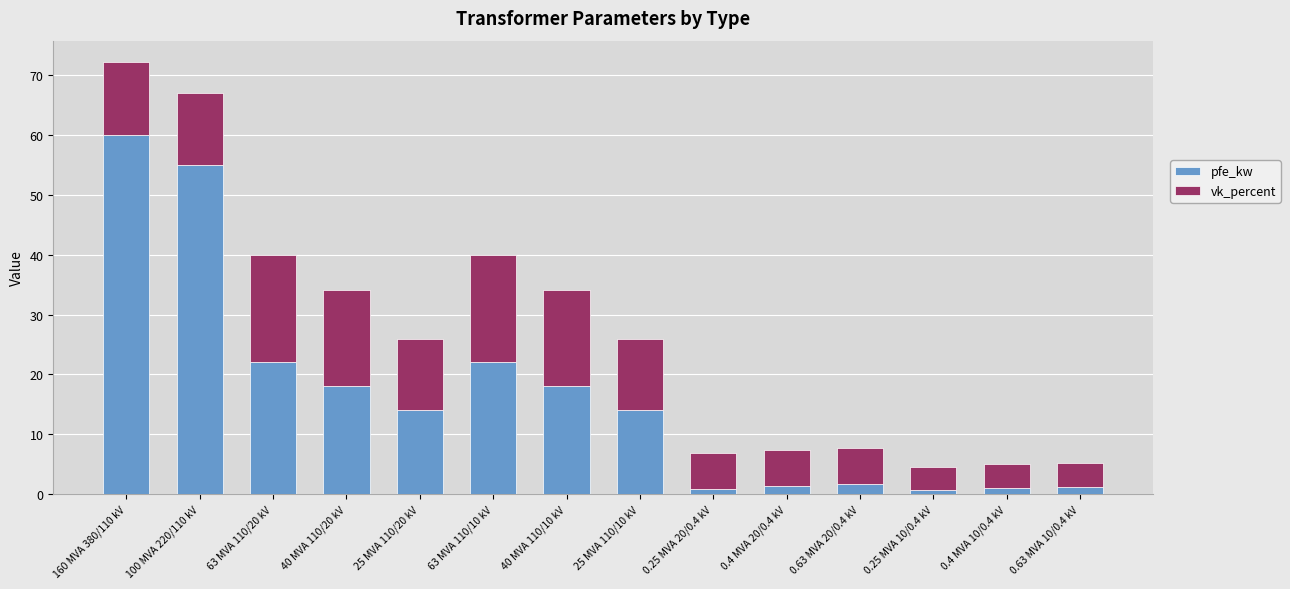

The pfe_kw series shows 26.0 at 40 MVA 110/10 kV. True or false?

False